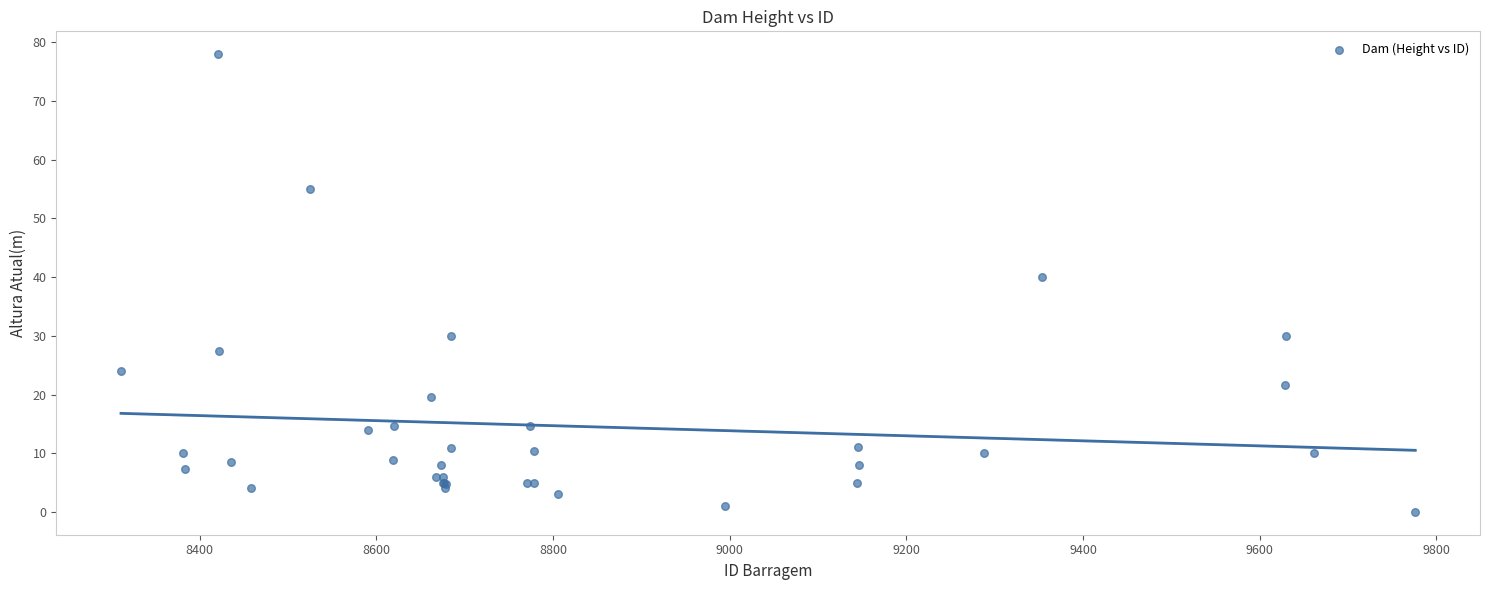

What Y value in the scatter plot is closest to 39?

40.0